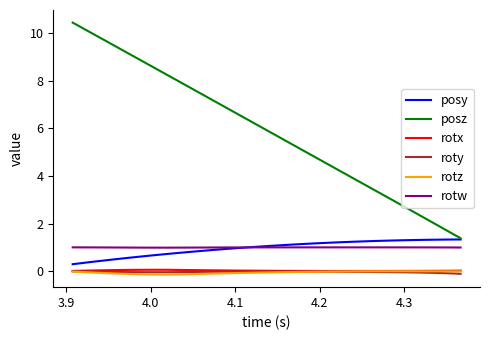

What is the minimum value for posz?

1.4